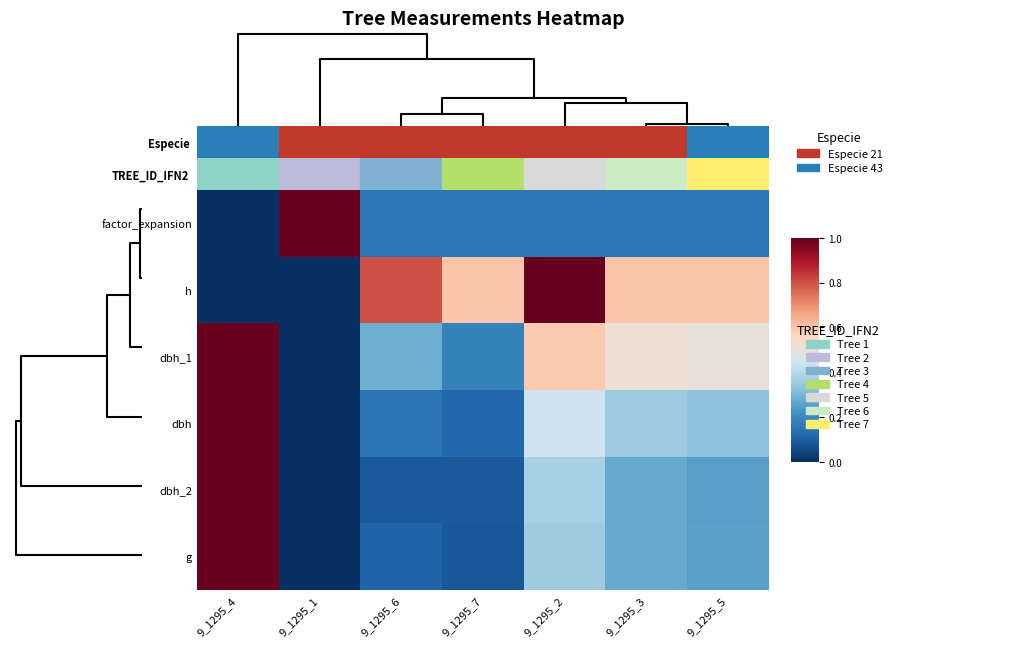

Reading right to left, list all the values displayed in this chart.

row_0: 6=0.2	5=0.2	4=0.2	3=0.2	2=0.2	1=1.0	0=0.0
row_1: 6=0.6	5=0.6	4=1.0	3=0.6	2=0.8	1=0.0	0=0.0
row_2: 6=0.5	5=0.5	4=0.6	3=0.2	2=0.3	1=0.0	0=1.0
row_3: 6=0.3	5=0.4	4=0.4	3=0.1	2=0.1	1=0.0	0=1.0
row_4: 6=0.2	5=0.3	4=0.4	3=0.1	2=0.1	1=0.0	0=1.0
row_5: 6=0.3	5=0.3	4=0.4	3=0.1	2=0.1	1=0.0	0=1.0